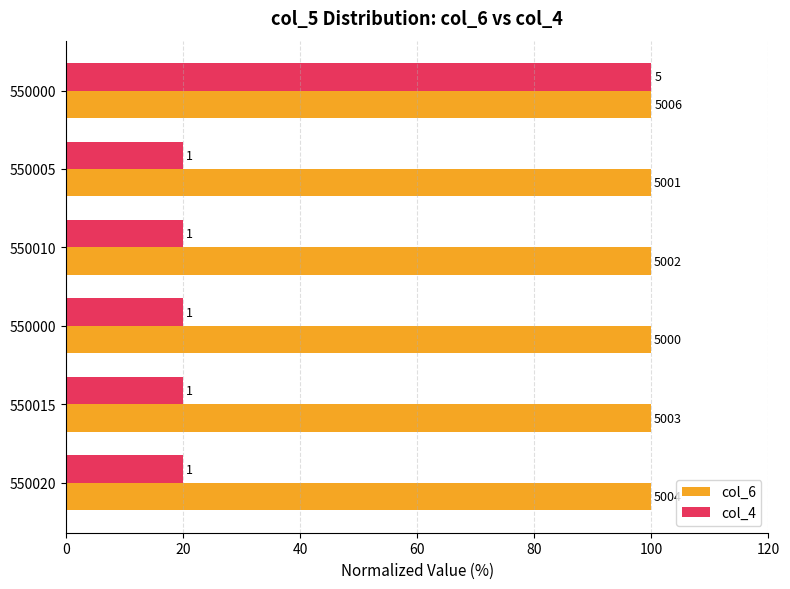

What are all the series names shown in the legend?

col_6, col_4